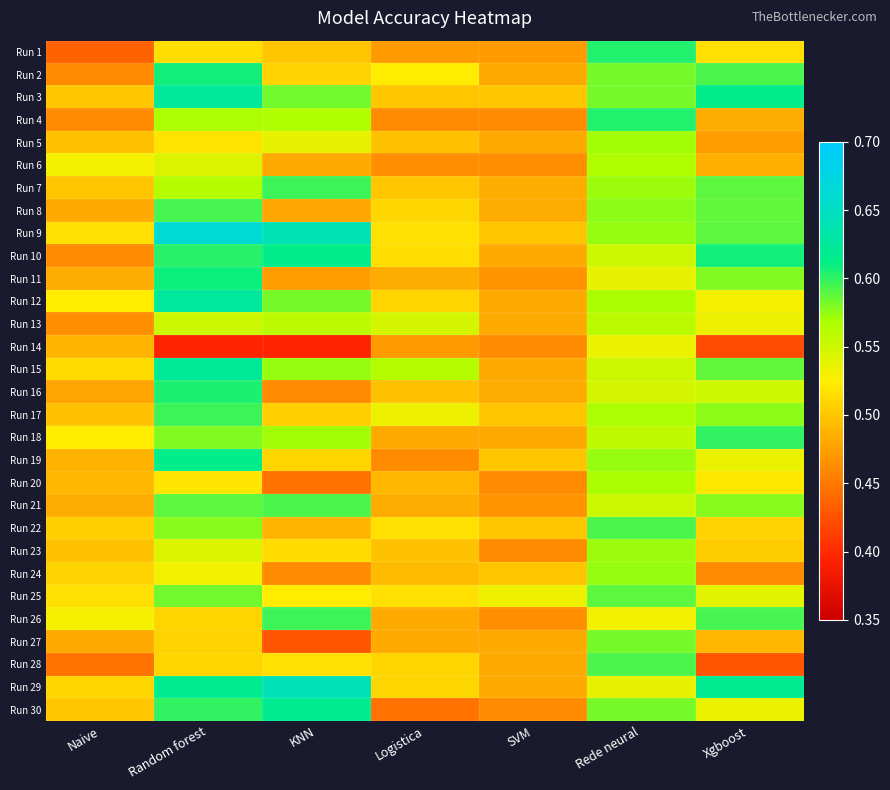

Reading left to right, extract all data points from this chart.

Run 1: Naive=0.4	Random forest=0.5	KNN=0.5	Logistica=0.5	SVM=0.5	Rede neural=0.6	Xgboost=0.5
Run 2: Naive=0.5	Random forest=0.6	KNN=0.5	Logistica=0.5	SVM=0.5	Rede neural=0.6	Xgboost=0.6
Run 3: Naive=0.5	Random forest=0.6	KNN=0.6	Logistica=0.5	SVM=0.5	Rede neural=0.6	Xgboost=0.6
Run 4: Naive=0.5	Random forest=0.6	KNN=0.6	Logistica=0.5	SVM=0.5	Rede neural=0.6	Xgboost=0.5
Run 5: Naive=0.5	Random forest=0.5	KNN=0.5	Logistica=0.5	SVM=0.5	Rede neural=0.6	Xgboost=0.5
Run 6: Naive=0.5	Random forest=0.5	KNN=0.5	Logistica=0.5	SVM=0.5	Rede neural=0.6	Xgboost=0.5
Run 7: Naive=0.5	Random forest=0.6	KNN=0.6	Logistica=0.5	SVM=0.5	Rede neural=0.6	Xgboost=0.6
Run 8: Naive=0.5	Random forest=0.6	KNN=0.5	Logistica=0.5	SVM=0.5	Rede neural=0.6	Xgboost=0.6
Run 9: Naive=0.5	Random forest=0.7	KNN=0.6	Logistica=0.5	SVM=0.5	Rede neural=0.6	Xgboost=0.6
Run 10: Naive=0.5	Random forest=0.6	KNN=0.6	Logistica=0.5	SVM=0.5	Rede neural=0.5	Xgboost=0.6
Run 11: Naive=0.5	Random forest=0.6	KNN=0.5	Logistica=0.5	SVM=0.5	Rede neural=0.5	Xgboost=0.6
Run 12: Naive=0.5	Random forest=0.6	KNN=0.6	Logistica=0.5	SVM=0.5	Rede neural=0.6	Xgboost=0.5
Run 13: Naive=0.5	Random forest=0.6	KNN=0.6	Logistica=0.5	SVM=0.5	Rede neural=0.6	Xgboost=0.5
Run 14: Naive=0.5	Random forest=0.4	KNN=0.4	Logistica=0.5	SVM=0.5	Rede neural=0.5	Xgboost=0.4
Run 15: Naive=0.5	Random forest=0.6	KNN=0.6	Logistica=0.6	SVM=0.5	Rede neural=0.5	Xgboost=0.6
Run 16: Naive=0.5	Random forest=0.6	KNN=0.5	Logistica=0.5	SVM=0.5	Rede neural=0.5	Xgboost=0.5
Run 17: Naive=0.5	Random forest=0.6	KNN=0.5	Logistica=0.5	SVM=0.5	Rede neural=0.6	Xgboost=0.6
Run 18: Naive=0.5	Random forest=0.6	KNN=0.6	Logistica=0.5	SVM=0.5	Rede neural=0.6	Xgboost=0.6
Run 19: Naive=0.5	Random forest=0.6	KNN=0.5	Logistica=0.5	SVM=0.5	Rede neural=0.6	Xgboost=0.5
Run 20: Naive=0.5	Random forest=0.5	KNN=0.4	Logistica=0.5	SVM=0.5	Rede neural=0.6	Xgboost=0.5
Run 21: Naive=0.5	Random forest=0.6	KNN=0.6	Logistica=0.5	SVM=0.5	Rede neural=0.6	Xgboost=0.6
Run 22: Naive=0.5	Random forest=0.6	KNN=0.5	Logistica=0.5	SVM=0.5	Rede neural=0.6	Xgboost=0.5
Run 23: Naive=0.5	Random forest=0.5	KNN=0.5	Logistica=0.5	SVM=0.5	Rede neural=0.6	Xgboost=0.5
Run 24: Naive=0.5	Random forest=0.5	KNN=0.5	Logistica=0.5	SVM=0.5	Rede neural=0.6	Xgboost=0.5
Run 25: Naive=0.5	Random forest=0.6	KNN=0.5	Logistica=0.5	SVM=0.5	Rede neural=0.6	Xgboost=0.5
Run 26: Naive=0.5	Random forest=0.5	KNN=0.6	Logistica=0.5	SVM=0.5	Rede neural=0.5	Xgboost=0.6
Run 27: Naive=0.5	Random forest=0.5	KNN=0.4	Logistica=0.5	SVM=0.5	Rede neural=0.6	Xgboost=0.5
Run 28: Naive=0.4	Random forest=0.5	KNN=0.5	Logistica=0.5	SVM=0.5	Rede neural=0.6	Xgboost=0.4
Run 29: Naive=0.5	Random forest=0.6	KNN=0.6	Logistica=0.5	SVM=0.5	Rede neural=0.5	Xgboost=0.6
Run 30: Naive=0.5	Random forest=0.6	KNN=0.6	Logistica=0.4	SVM=0.5	Rede neural=0.6	Xgboost=0.5